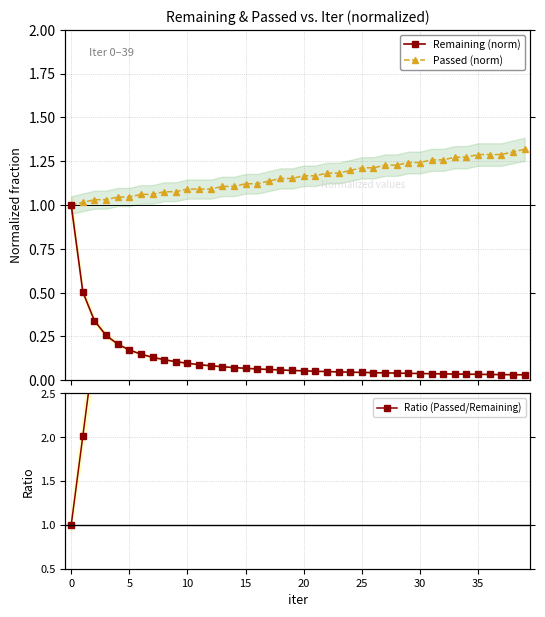

What value does the Ratio (Passed/Remaining) series have at 33?

35.6